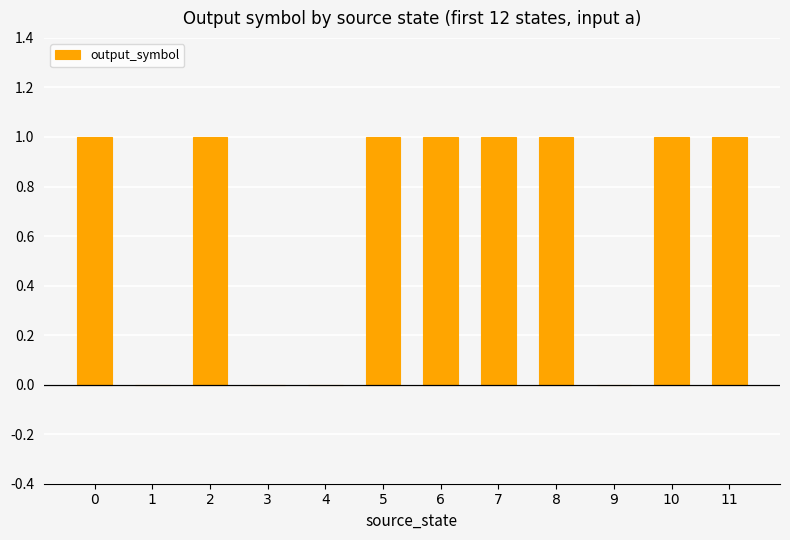

What is the sum of all values?

8